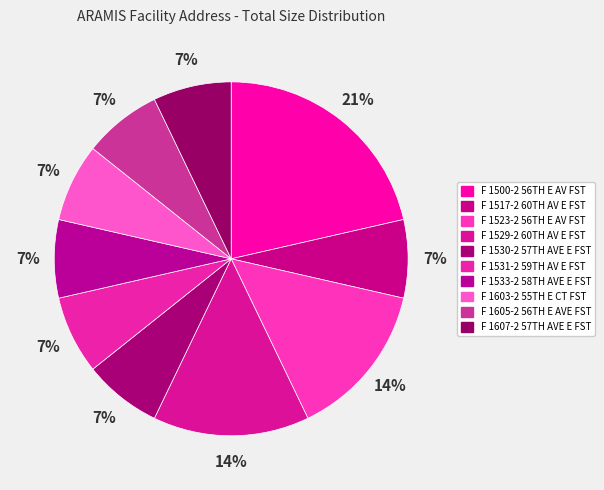

To the nearest percent, what is the difference between the largest and smallest slice percentages?

14%